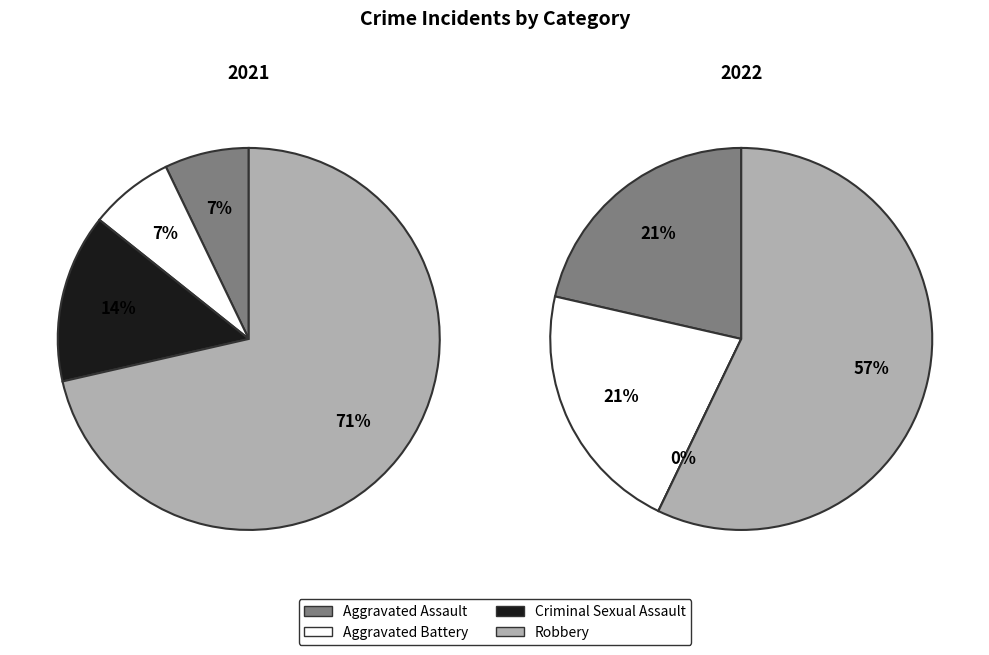

Which category has the biggest portion of the pie?

Robbery